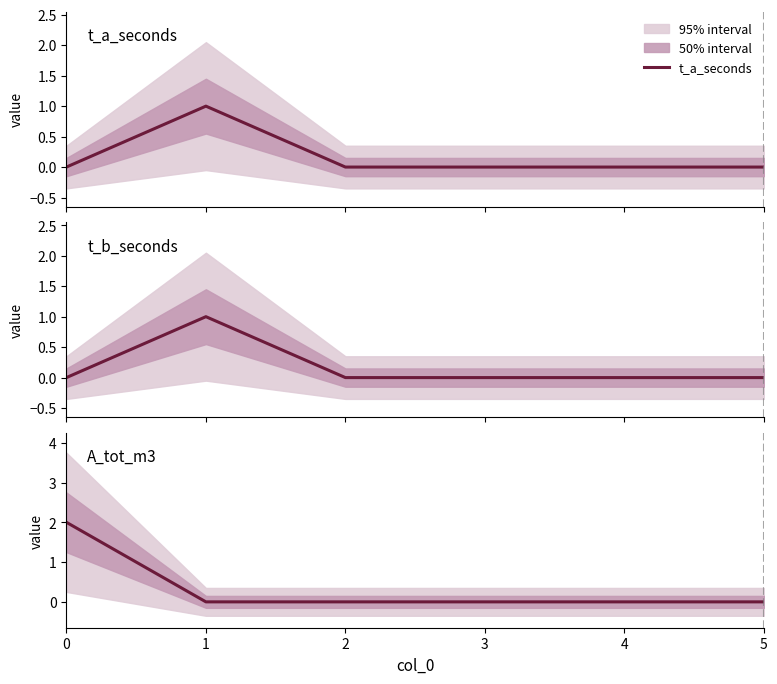

How many t_a_seconds values are between 0 and 1?

6